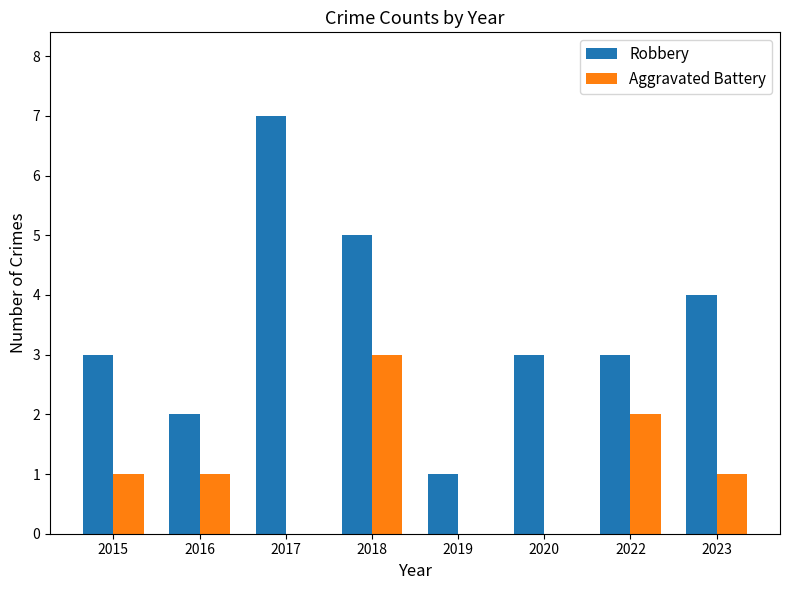

Are the bars grouped side by side (vs. stacked)?

Yes